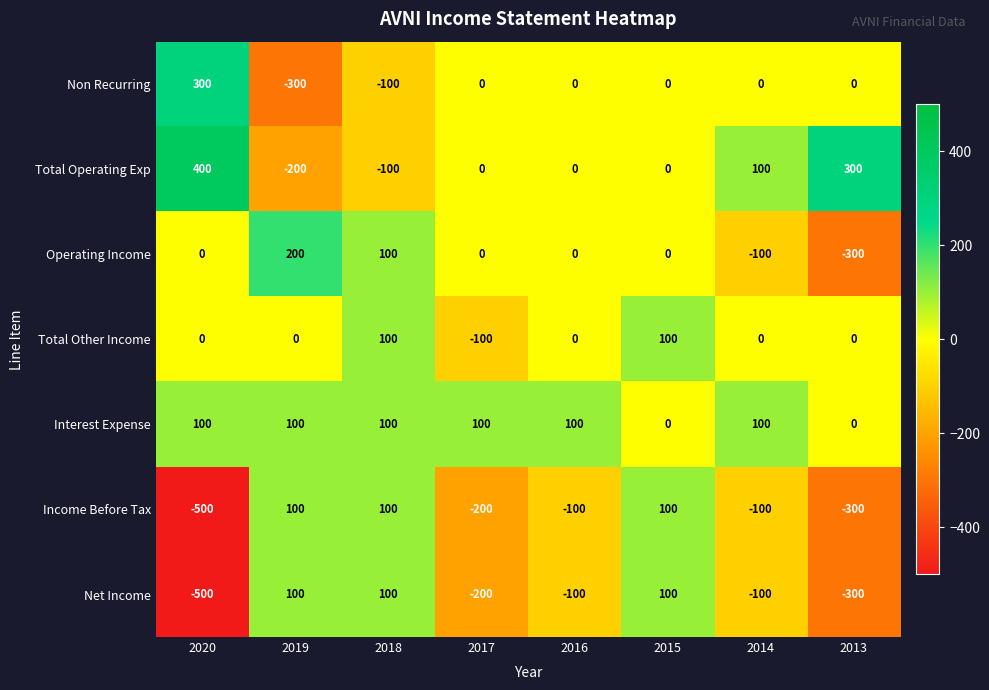

Is the value of Operating Income at 2016 greater than the value of Net Income at 2017?

Yes